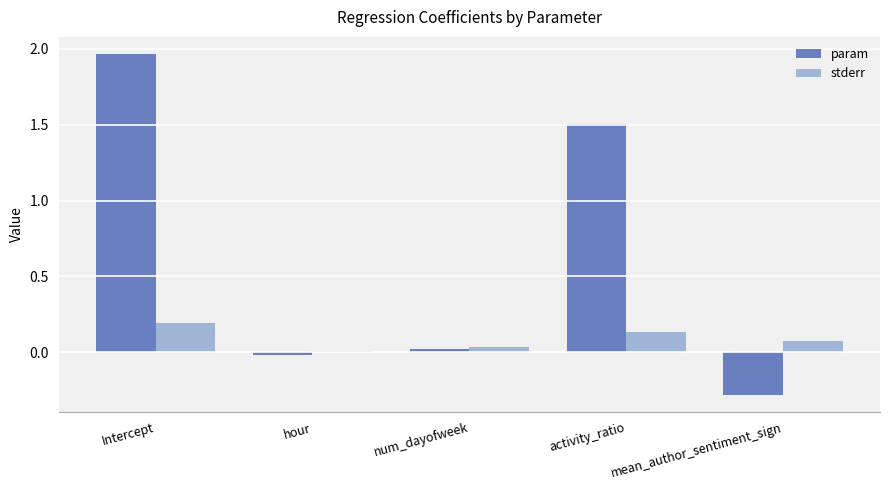

What is the minimum value shown in the chart?

-0.3